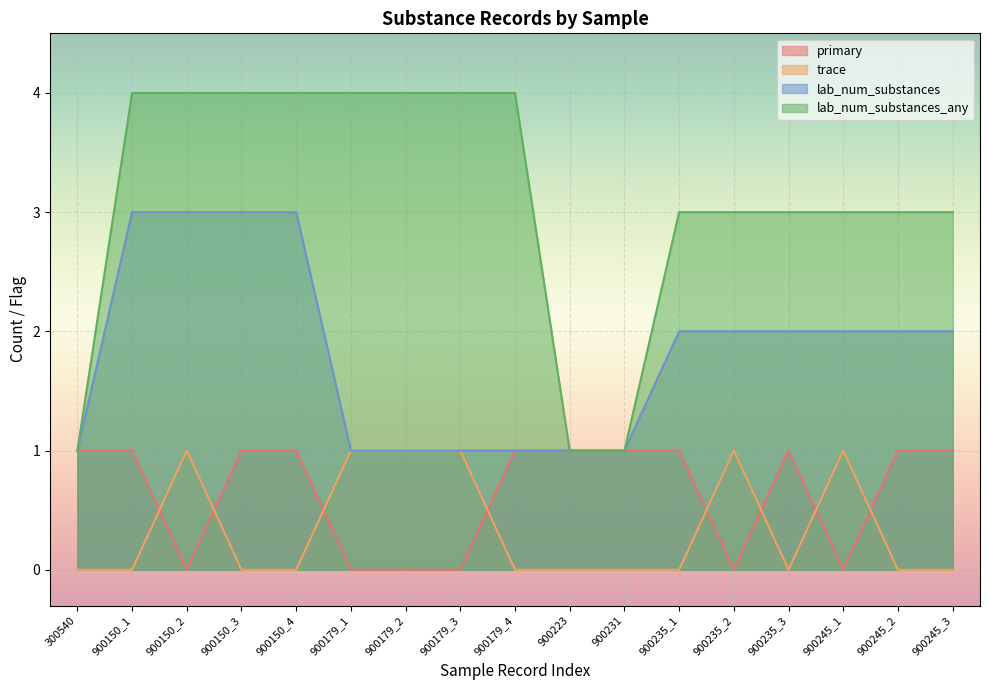

What is the total value across all series at 300540?

3